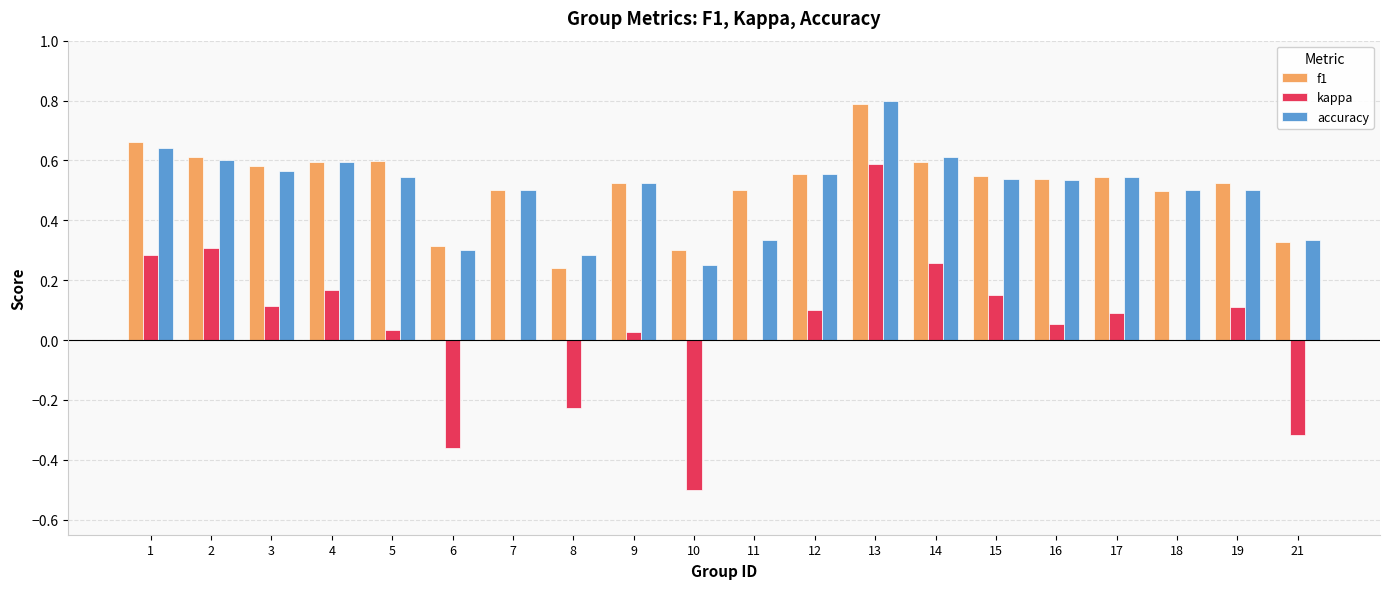

True or false: f1 has a value of 0.9 at 16.

False